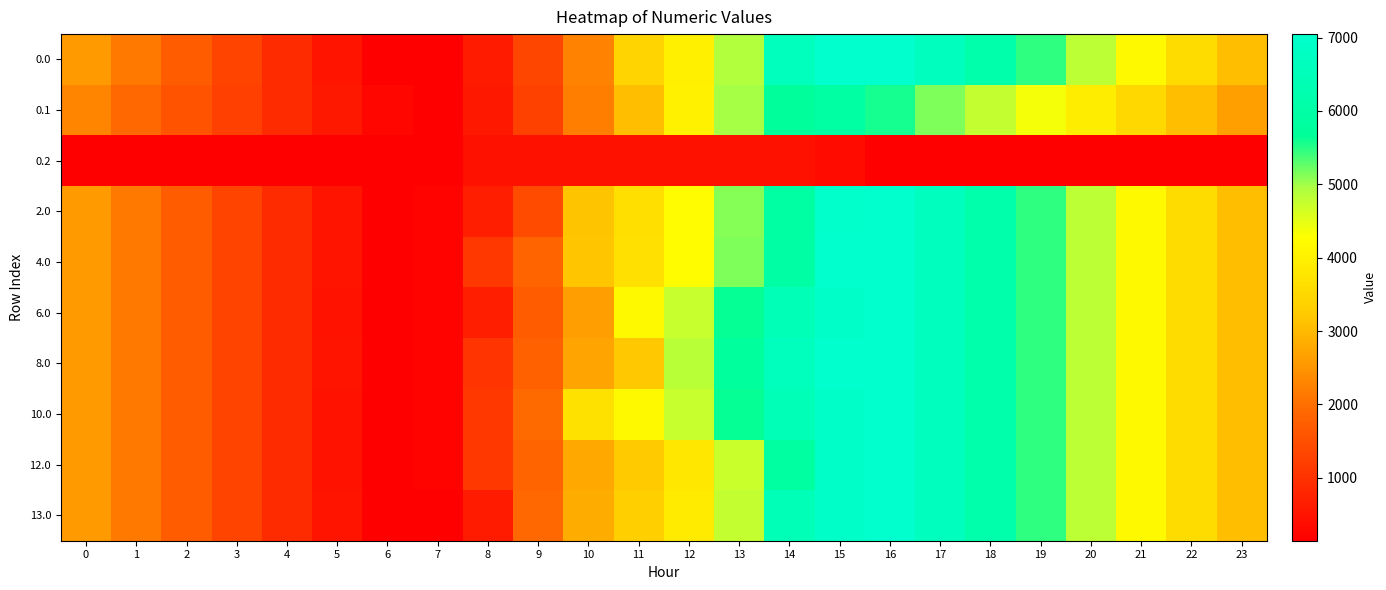

At how many categories does at least one series exceed 1280?

19